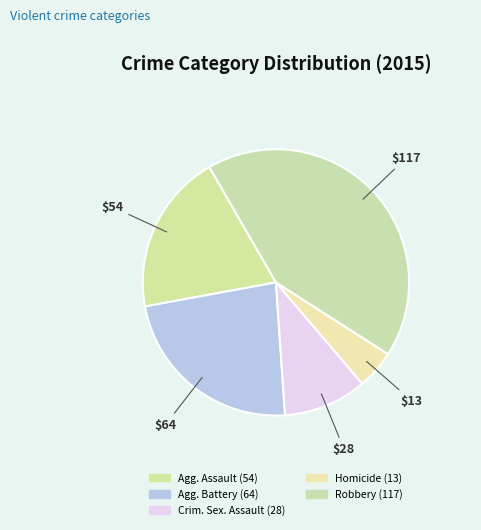

How many slices are in this pie chart?

5